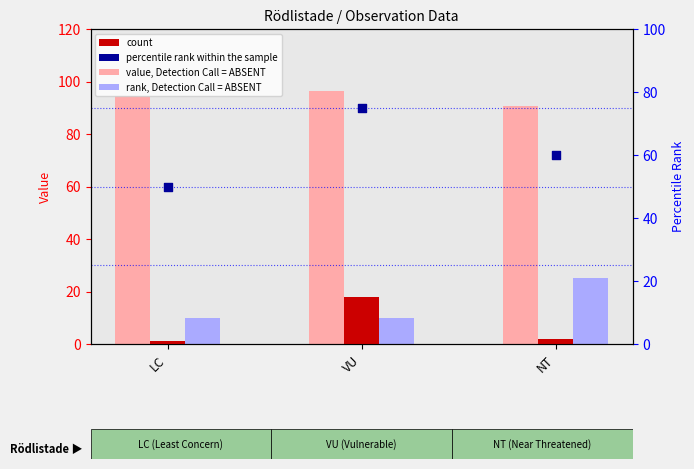

Which series reaches the minimum Y coordinate?

count